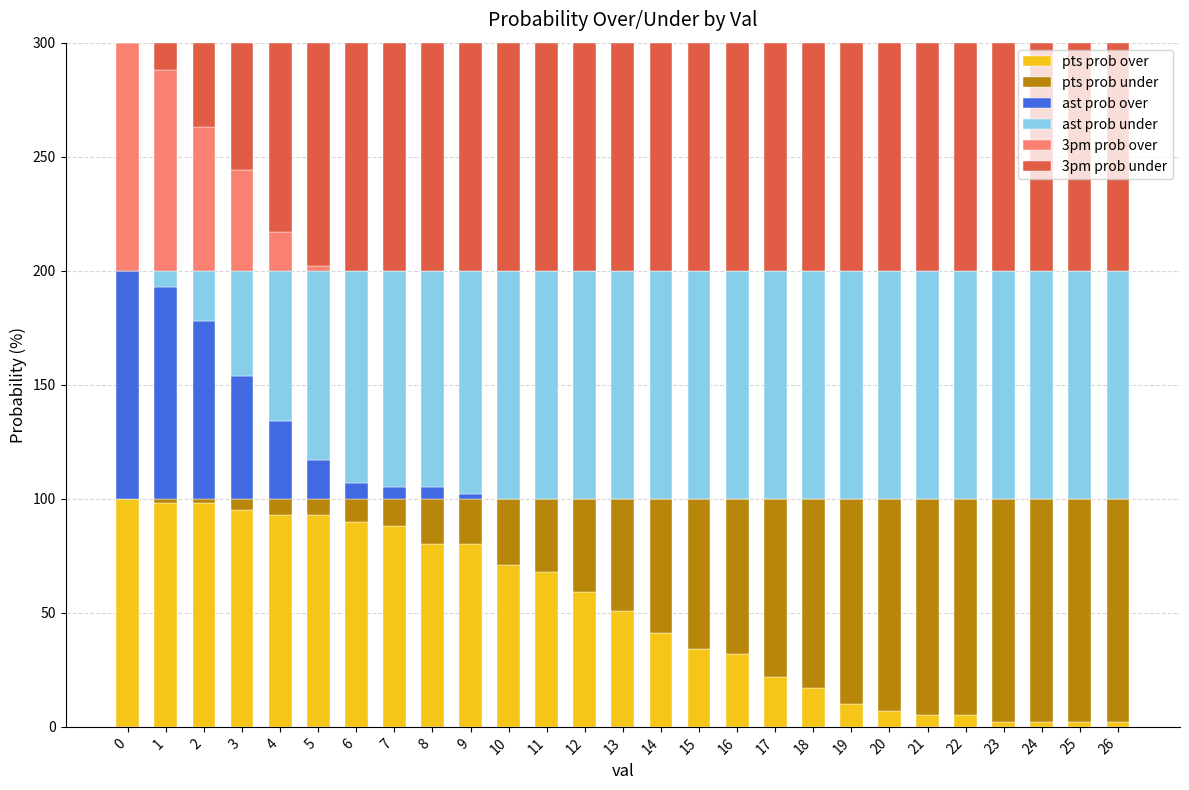

What are all the series names shown in the legend?

pts prob over, pts prob under, ast prob over, ast prob under, 3pm prob over, 3pm prob under